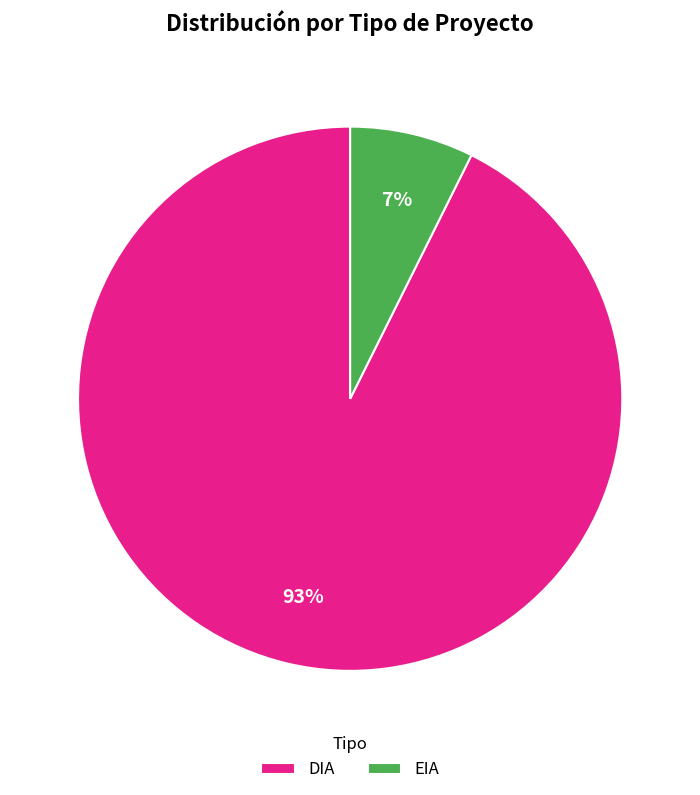

To the nearest percent, what percentage of the pie is DIA?

93%